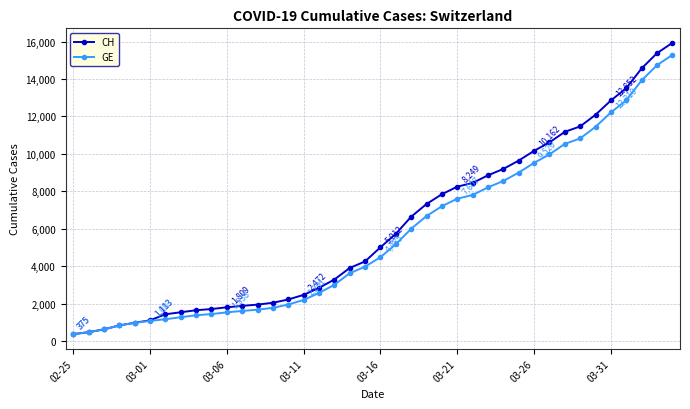

Which series has the largest total across all categories?

CH